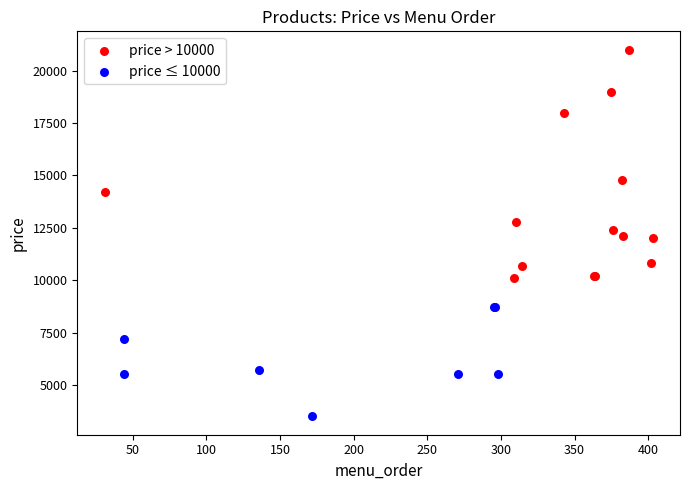

Which series reaches the maximum Y coordinate?

price > 10000